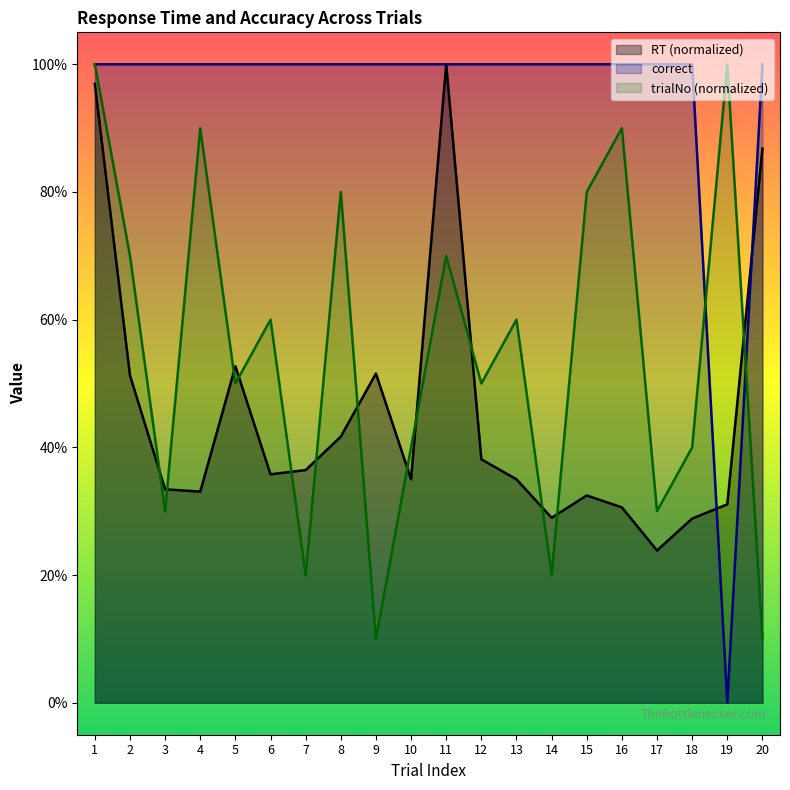

How many times do correct and trialNo cross each other?

2